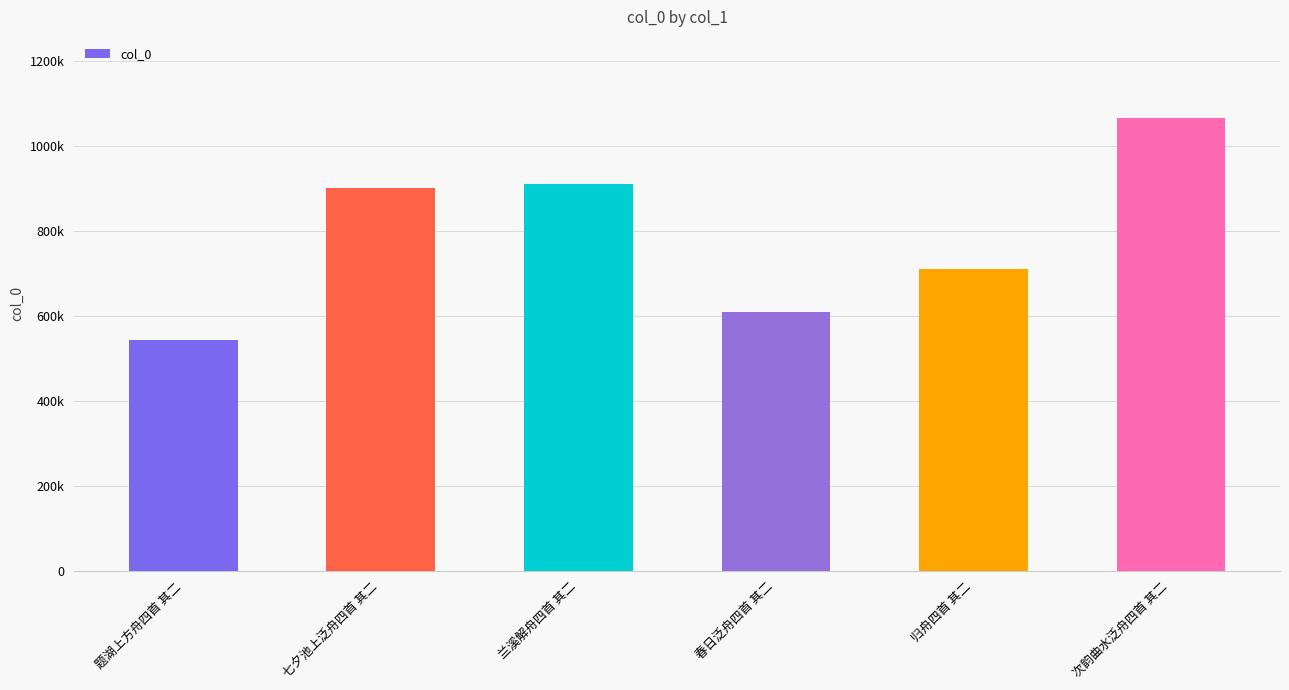

The chart shows a value of 1065794 at 次韵曲水泛舟四首 其二. True or false?

True